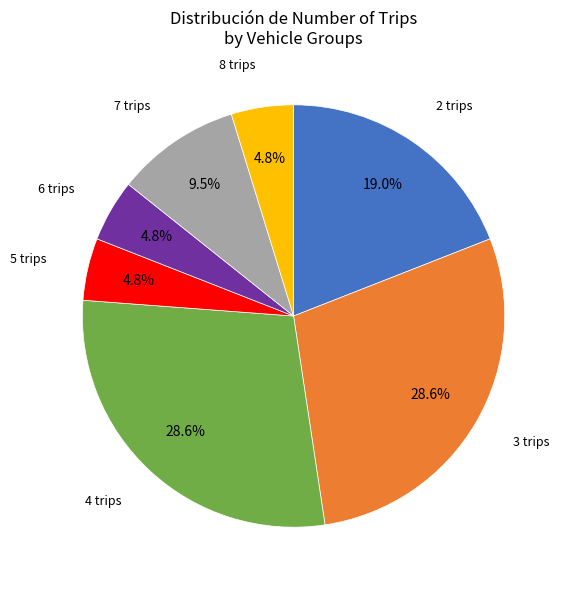

How many slices are in this pie chart?

7